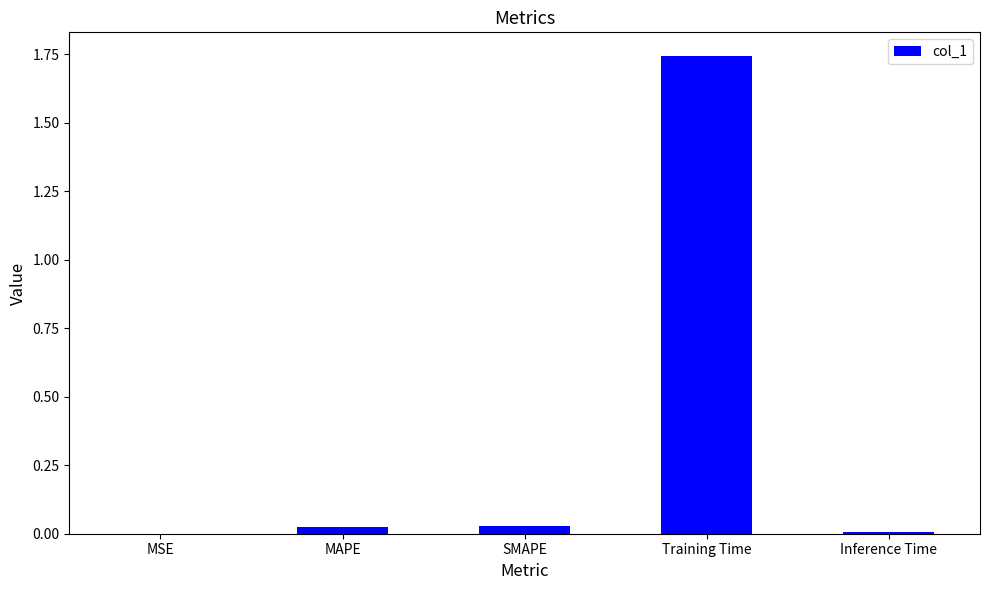

True or false: the data shows 1.1 at Training Time.

False